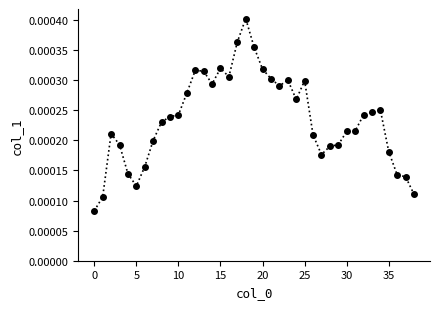

True or false: there are more than 1 points higher than both neighbors.

True